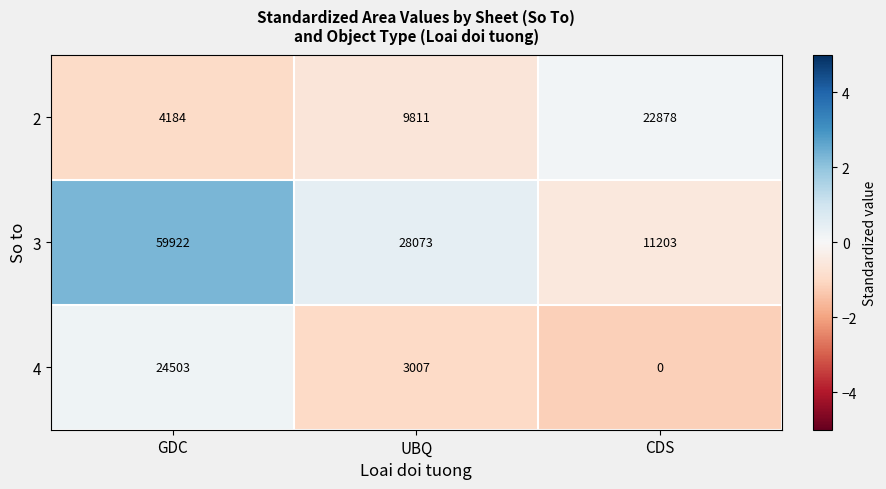

How many values in the 2 series are below 9811?

1